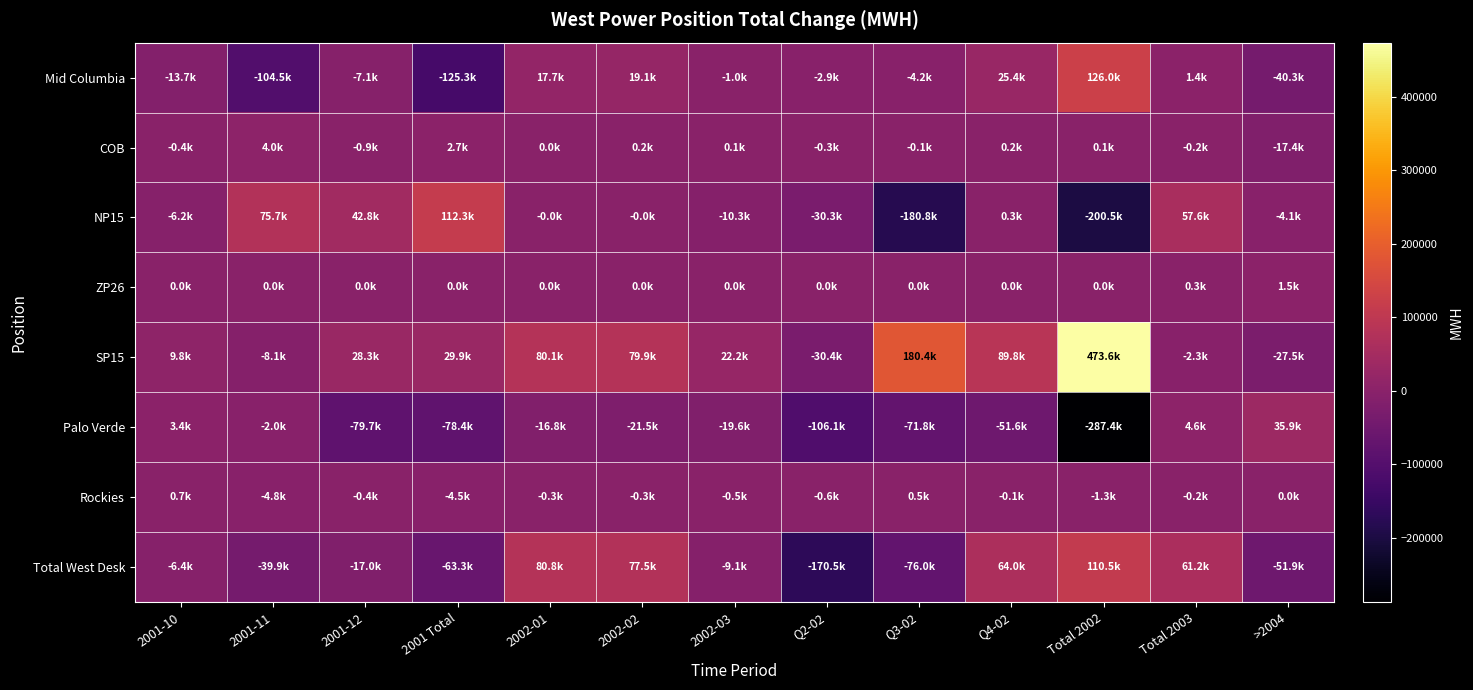

At which category does the chart reach its minimum across all series?

Total 2002